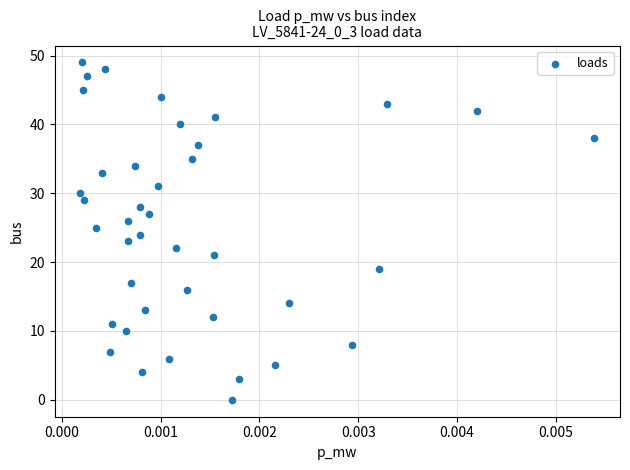

What is the range of Y values (max minus min)?

49